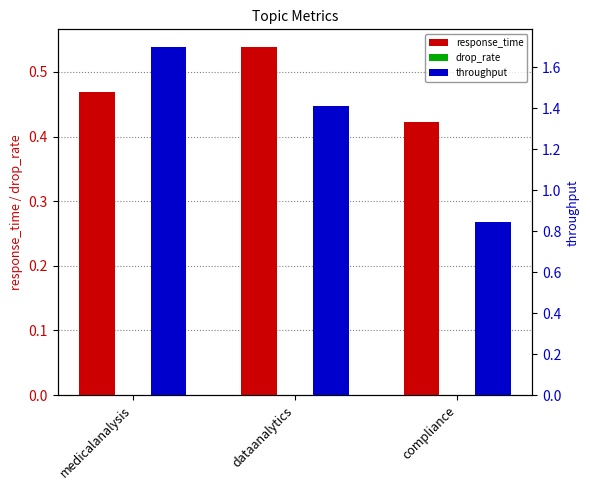

Where is throughput nearest to the value 1?

compliance